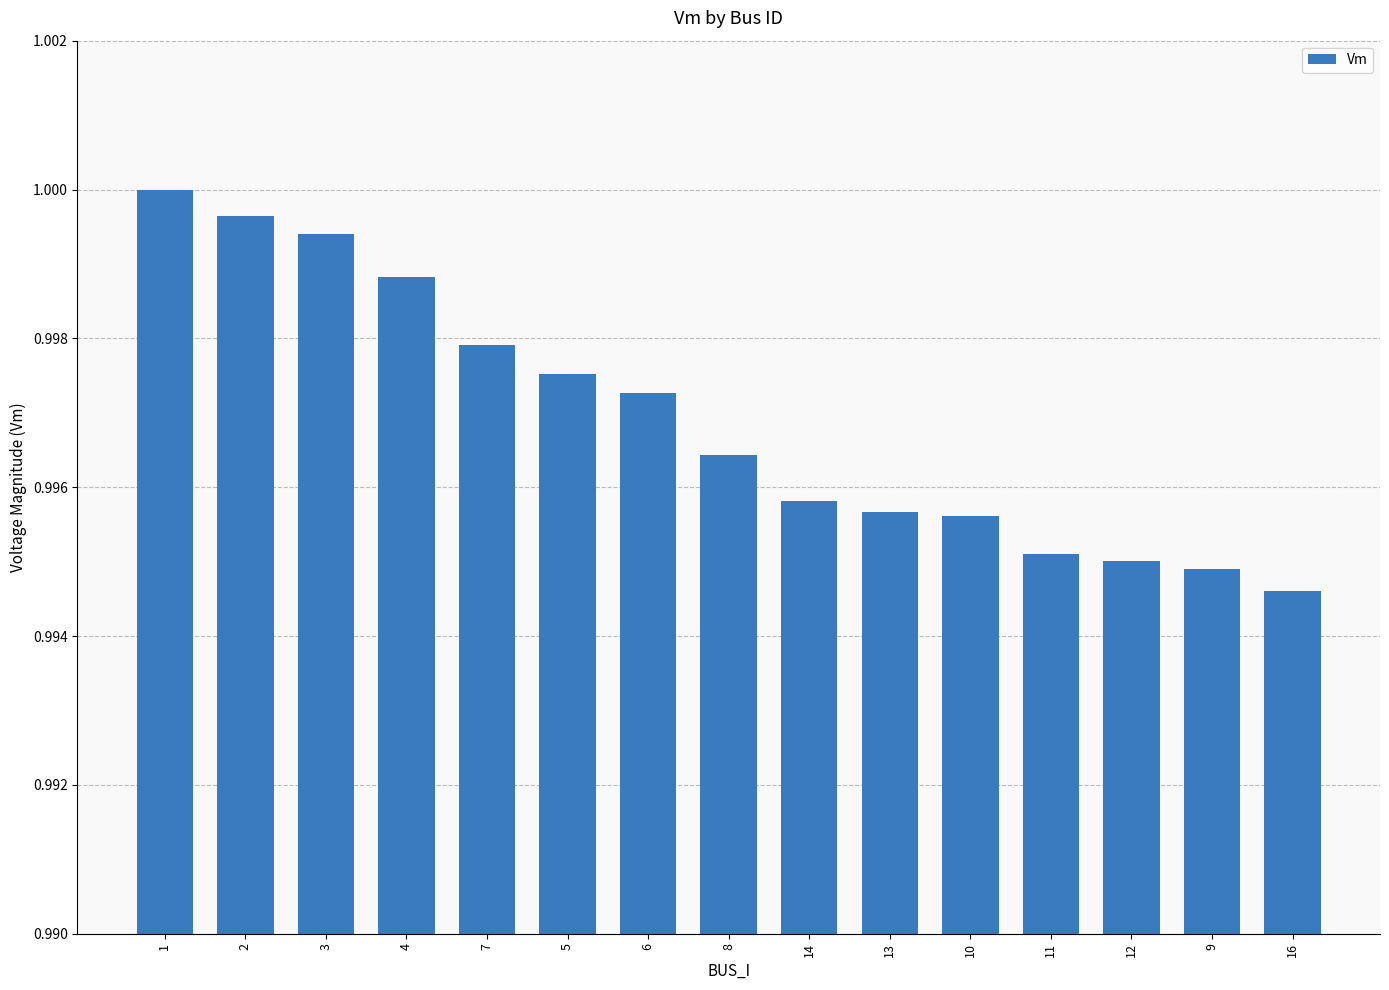

What position from the right is 16?

1